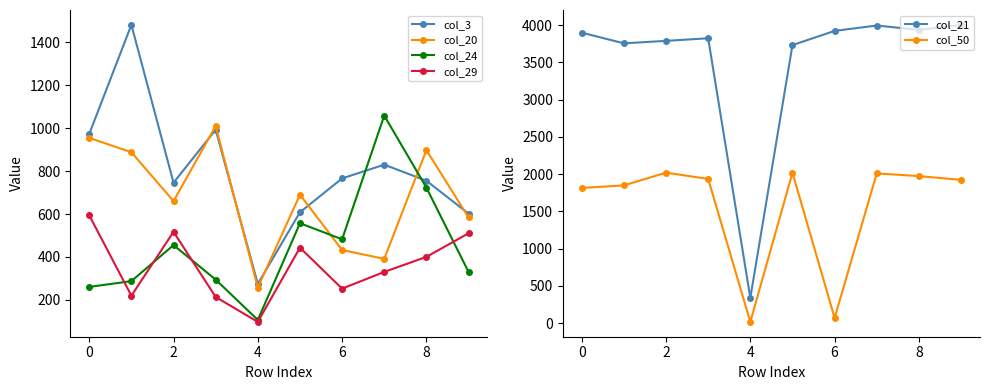

How many lines are shown in the chart?

6